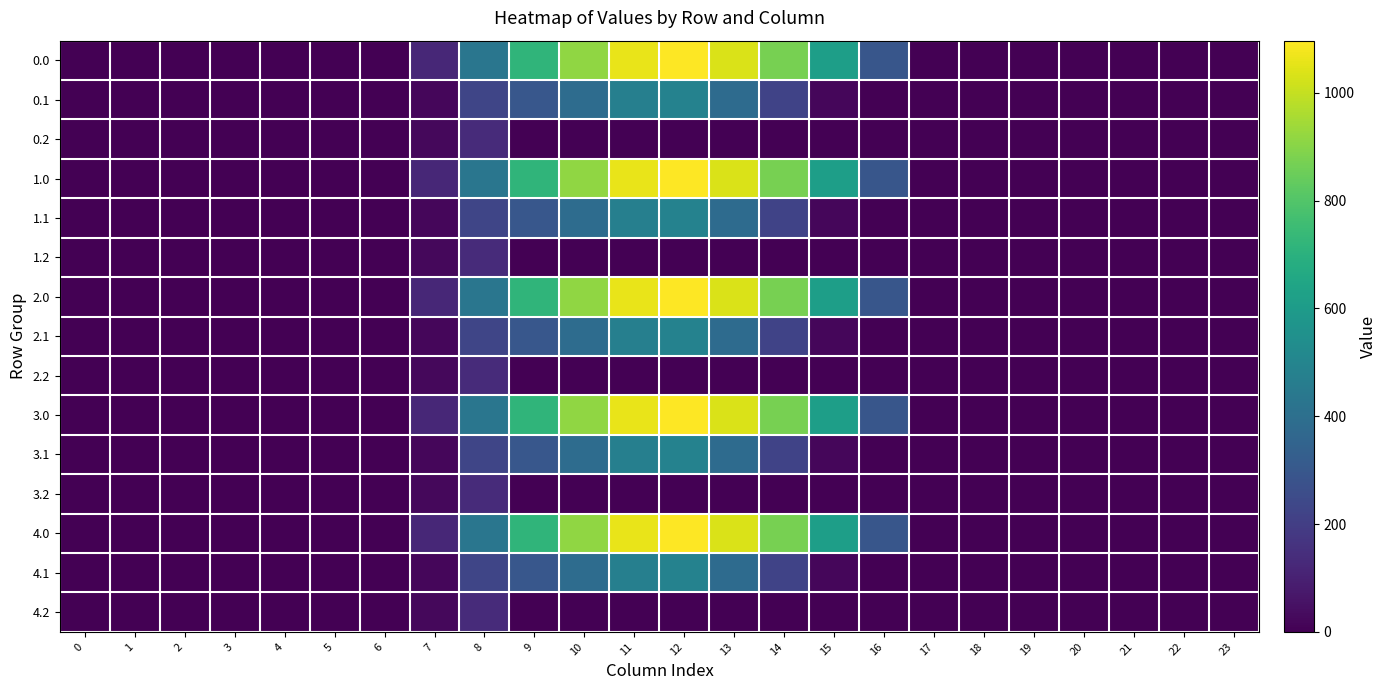

At 3, list the series in order from largest to smallest.

0.0, 0.1, 0.2, 1.0, 1.1, 1.2, 2.0, 2.1, 2.2, 3.0, 3.1, 3.2, 4.0, 4.1, 4.2